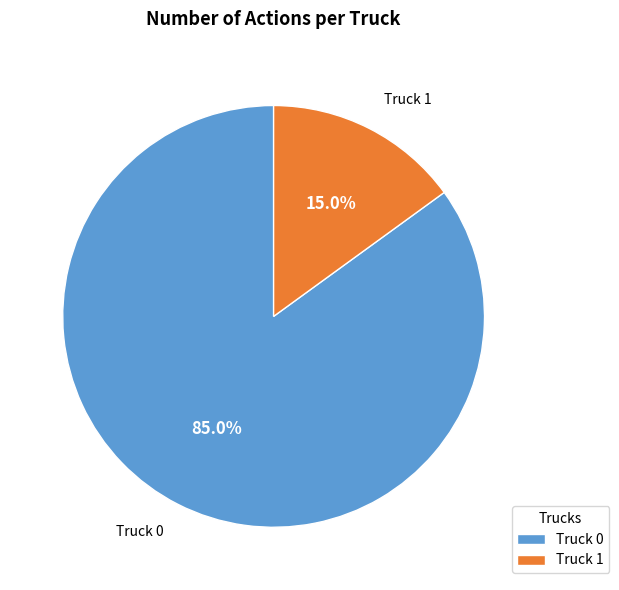

How many slices are in this pie chart?

2